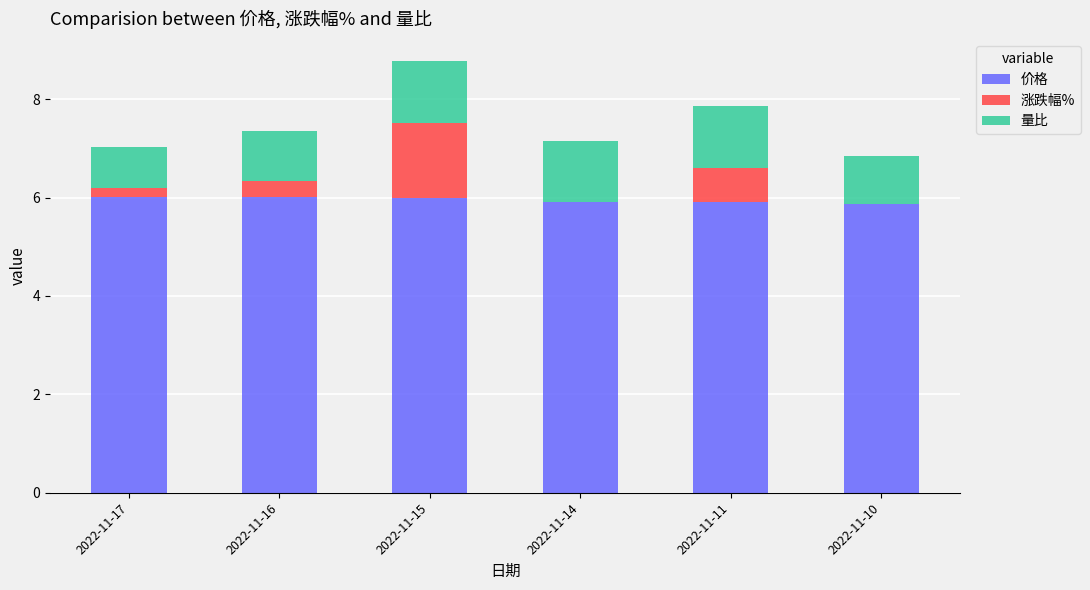

What is the sum of the 价格 values at 2022-11-15 and 2022-11-10?

11.9